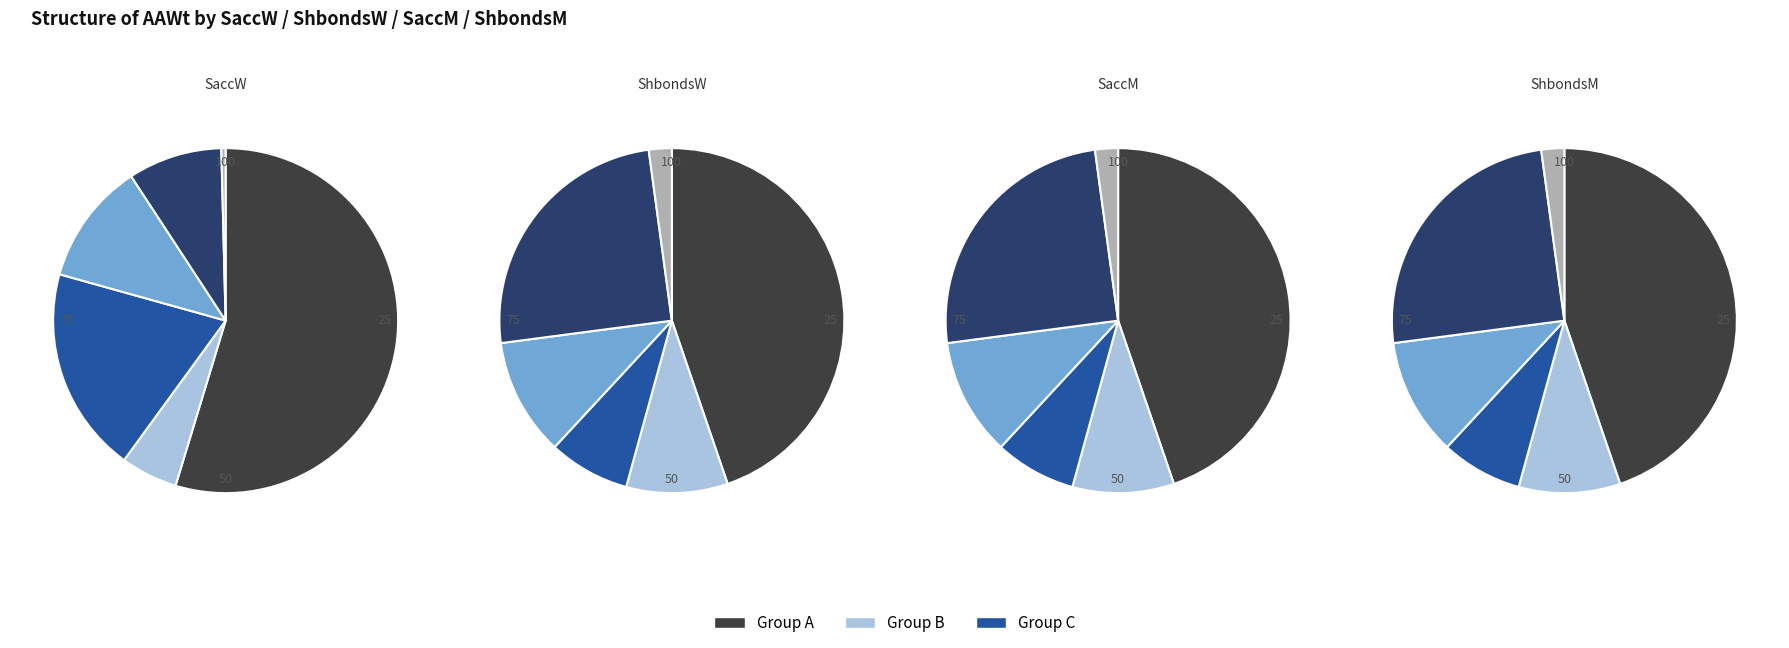

To the nearest percent, what is the average slice percentage?

17%